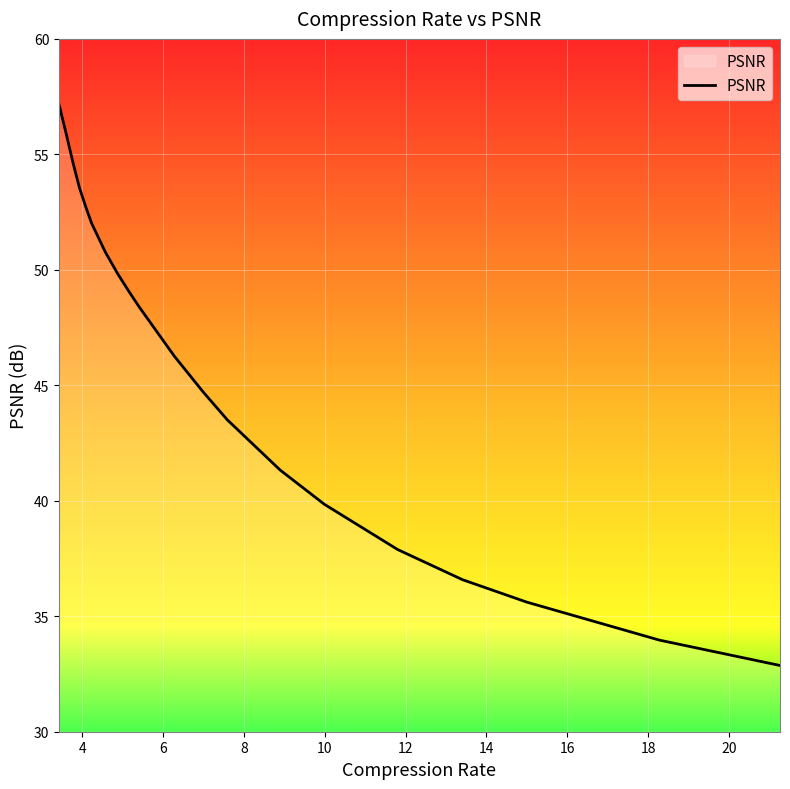

How many distinct data groups are displayed?

1